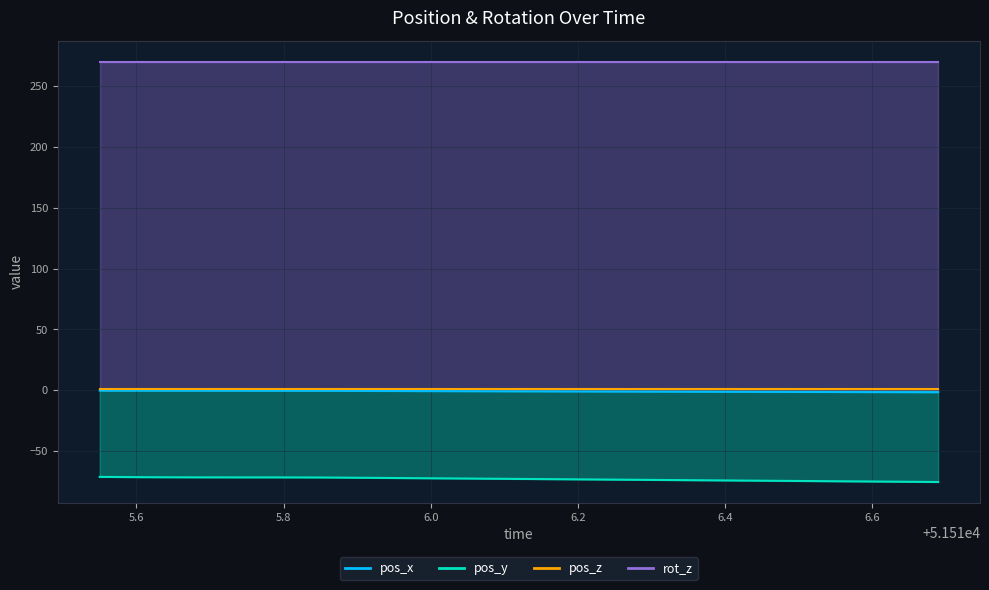

Rank the categories by pos_y value from lowest to highest.

51516.69, 51516.63, 51516.57, 51516.51, 51516.45, 51516.39, 51516.33, 51516.27, 51516.21, 51516.15, 51516.09, 51516.03, 51515.97, 51515.91, 51515.85, 51515.79, 51515.73, 51515.67, 51515.61, 51515.55